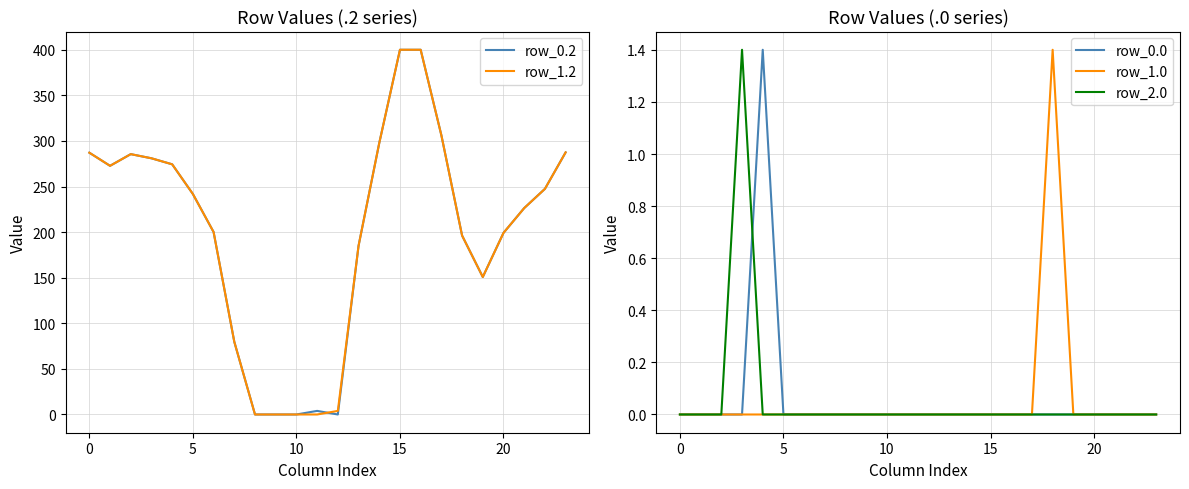

What is the difference between the highest and lowest values at 23?

287.5